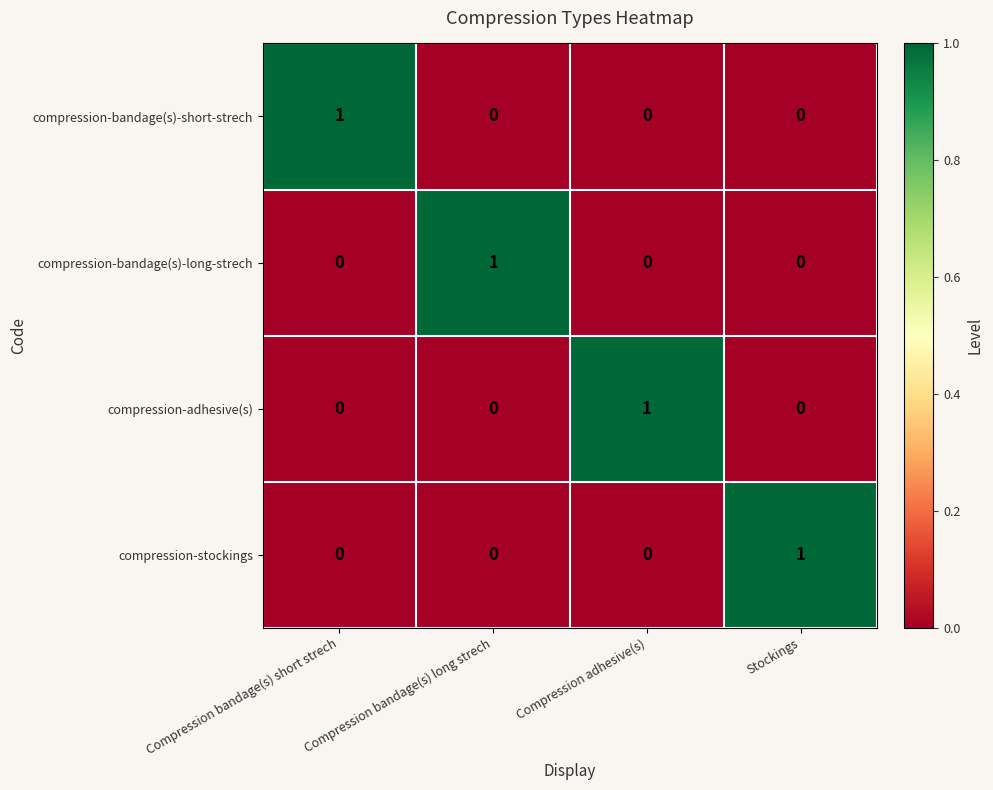

Is it true that compression-bandage(s)-long-strech equals 0 at Compression adhesive(s)?

True